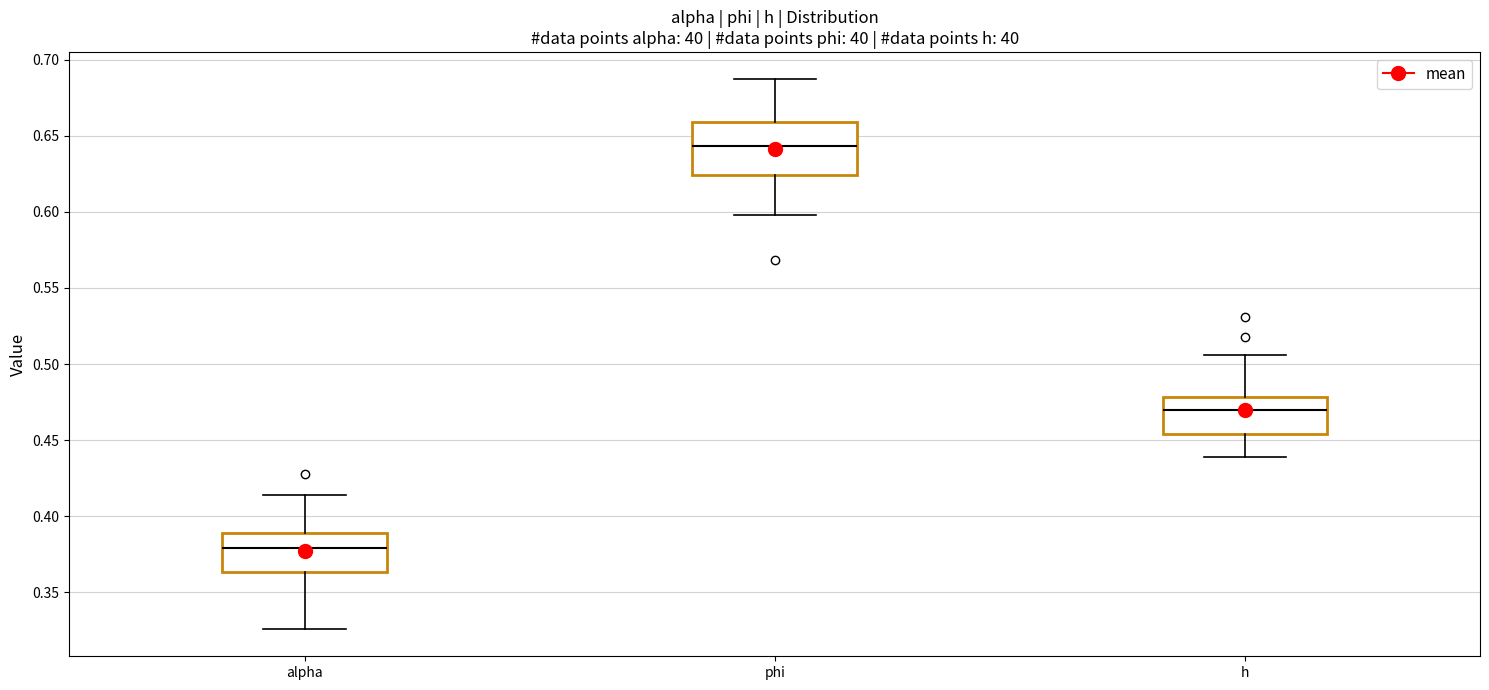

Where does the median line of the box for phi sit on the y-axis? The values are not printed on the chart, so give them approximately, as read against the axis.

0.645